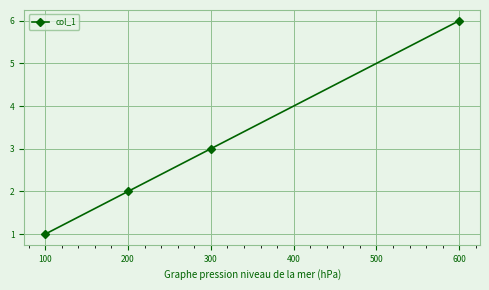

What is the difference between the second highest and minimum values?

2